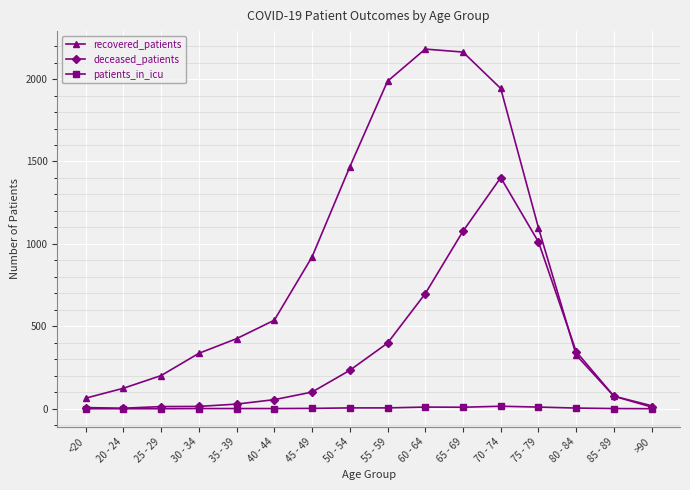

What is the maximum value for recovered_patients?

2182